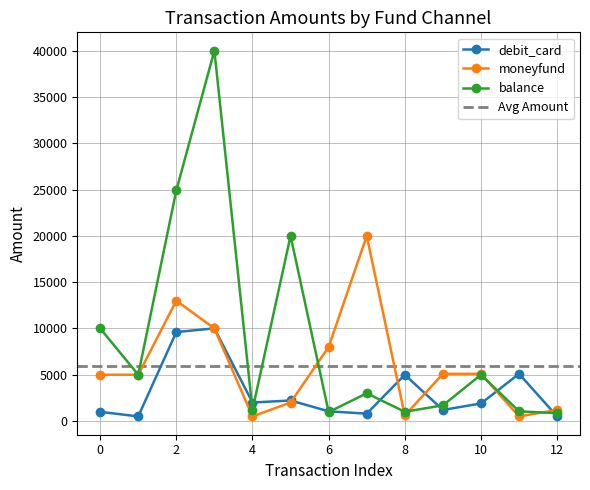

What is the sum of all balance values?

114680.0